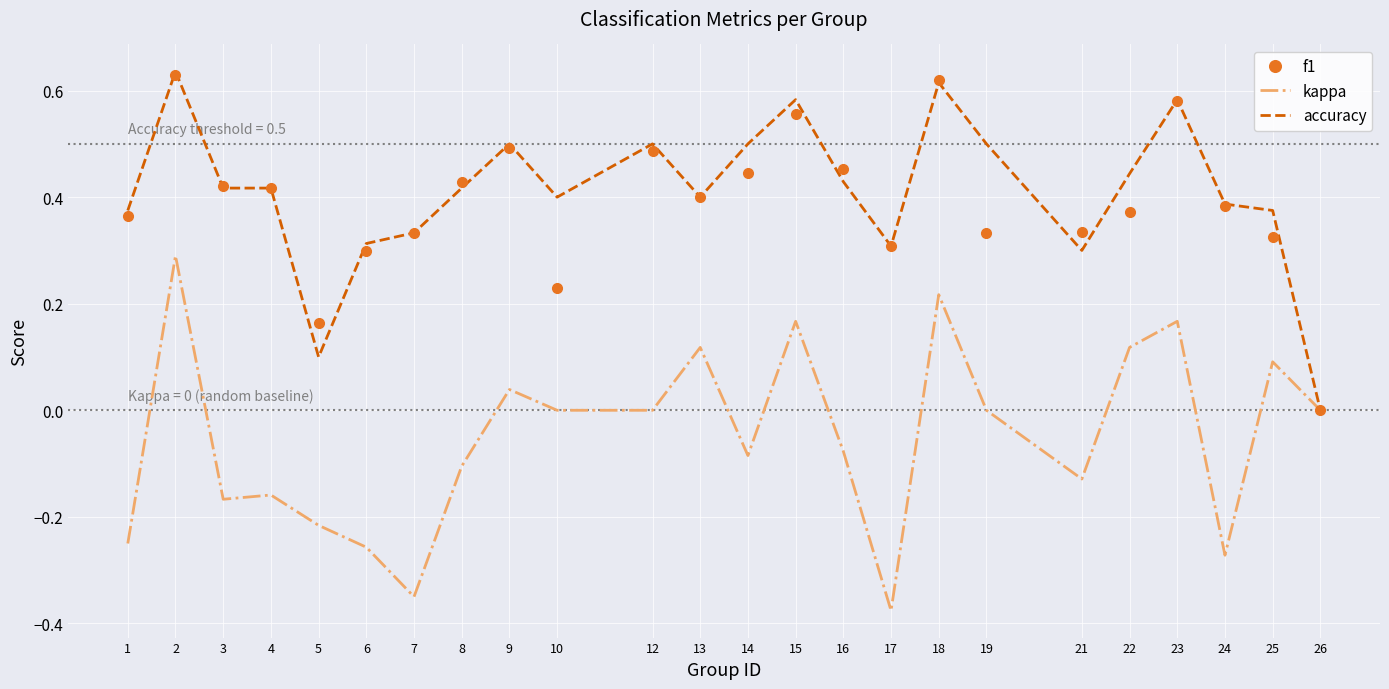

The accuracy series shows 0.6 at 4. True or false?

False